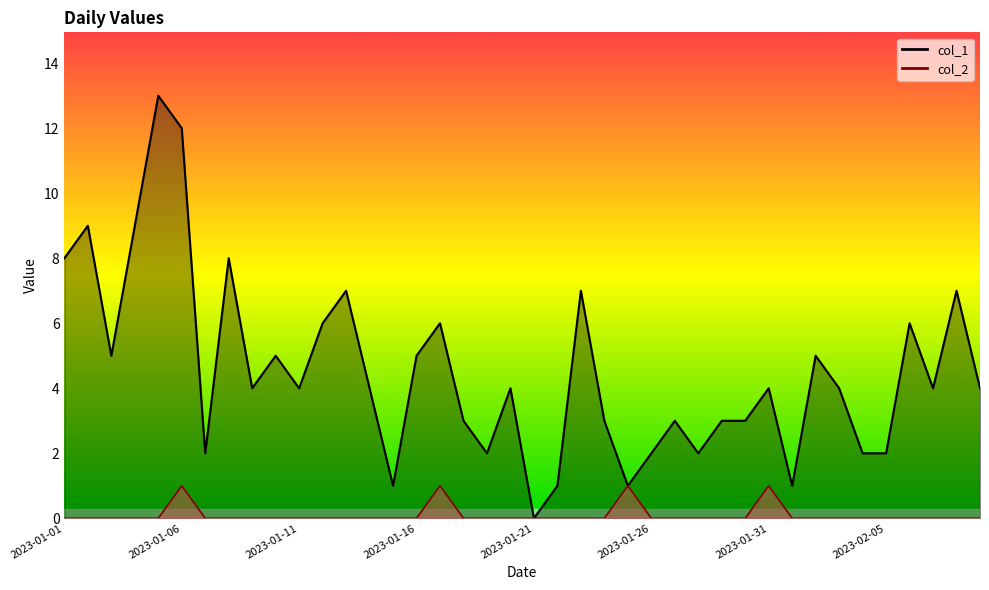

At which label is col_2 closest to 0?

2023-01-01